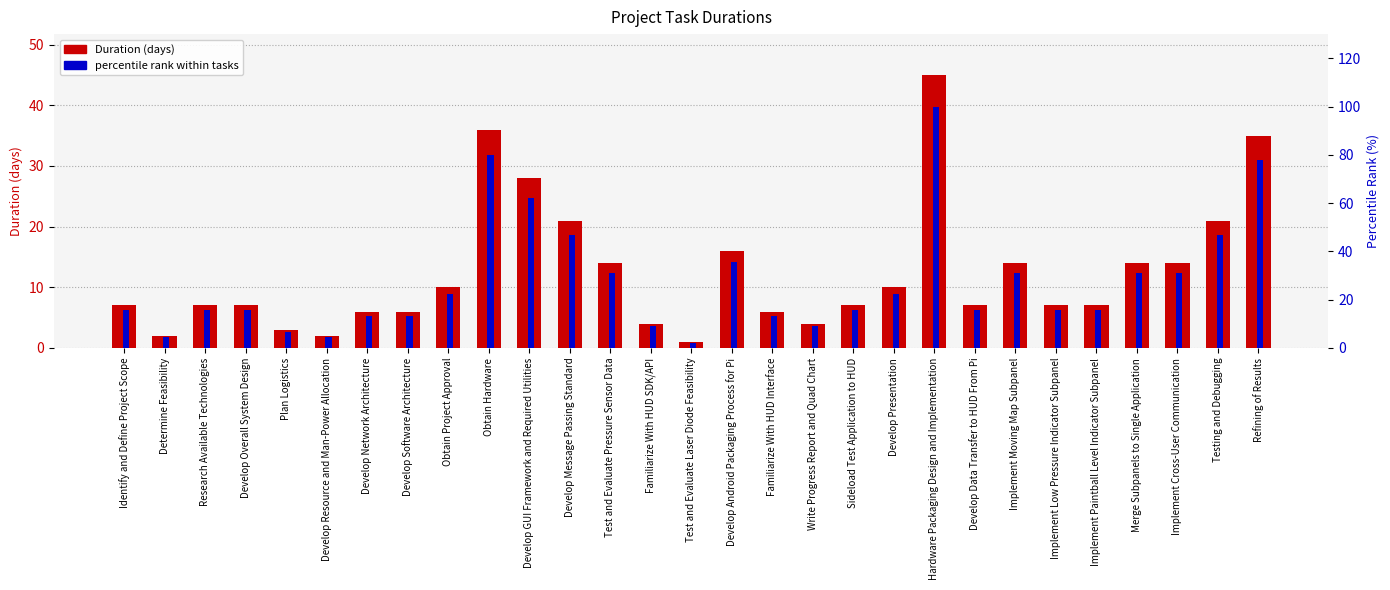

Is the value of percentile rank within tasks at Write Progress Report and Quad Chart greater than the value of Duration (days) at Familiarize With HUD Interface?

Yes